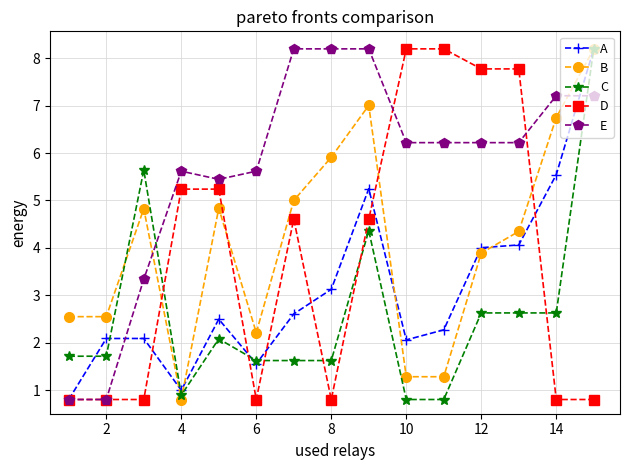

At how many categories does at least one series exceed 6?

9